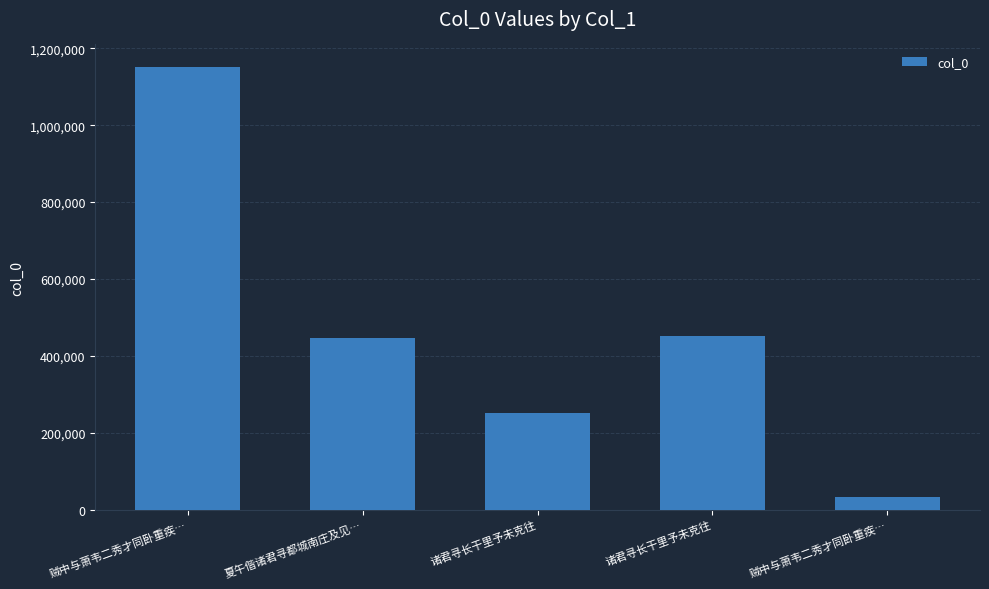

How many data points are less than 445965?

2